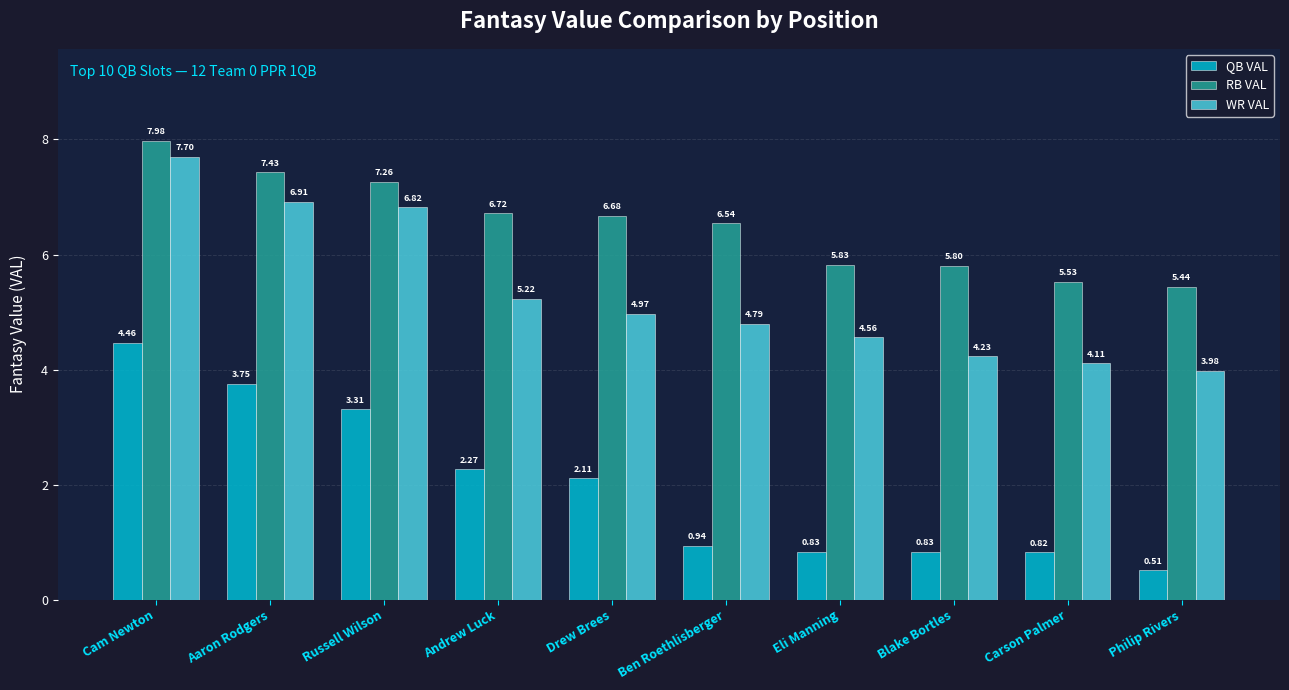

What are all the series names shown in the legend?

QB VAL, RB VAL, WR VAL